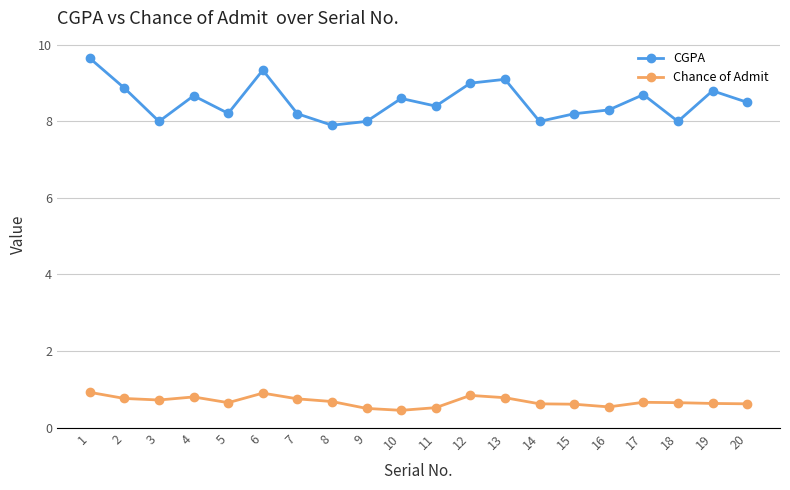

The value of Chance of Admit at 7 is 0.4. True or false?

False